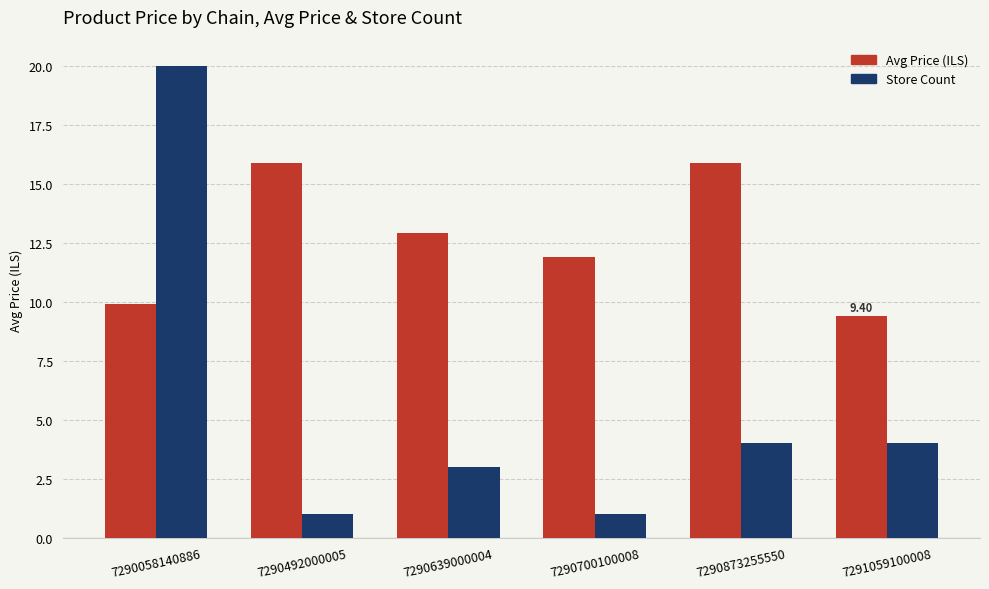

Which series changed the most between 7290639000004 and 7291059100008?

Avg Price (ILS)